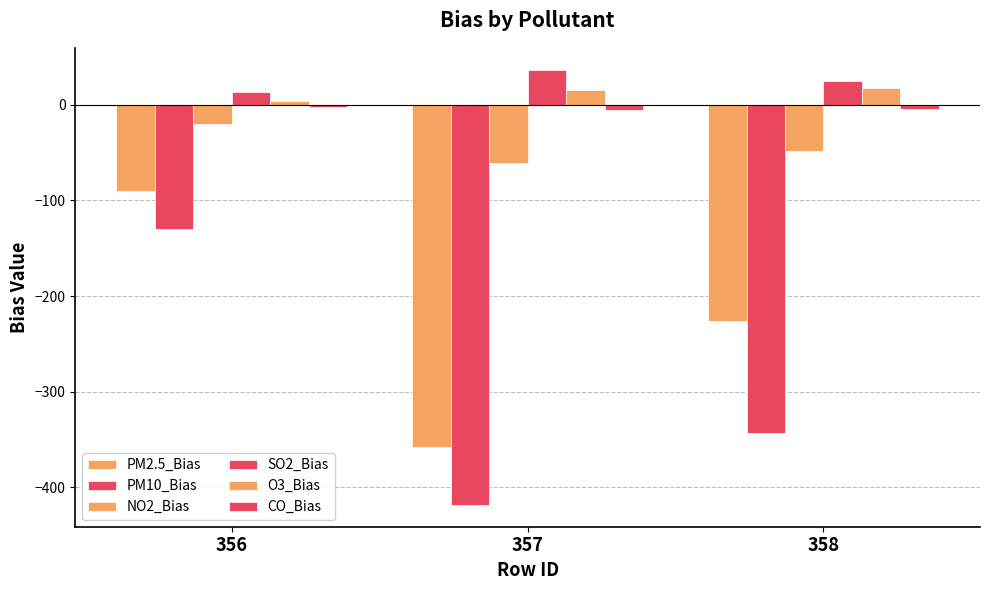

The O3_Bias series shows 12.0 at 358. True or false?

False